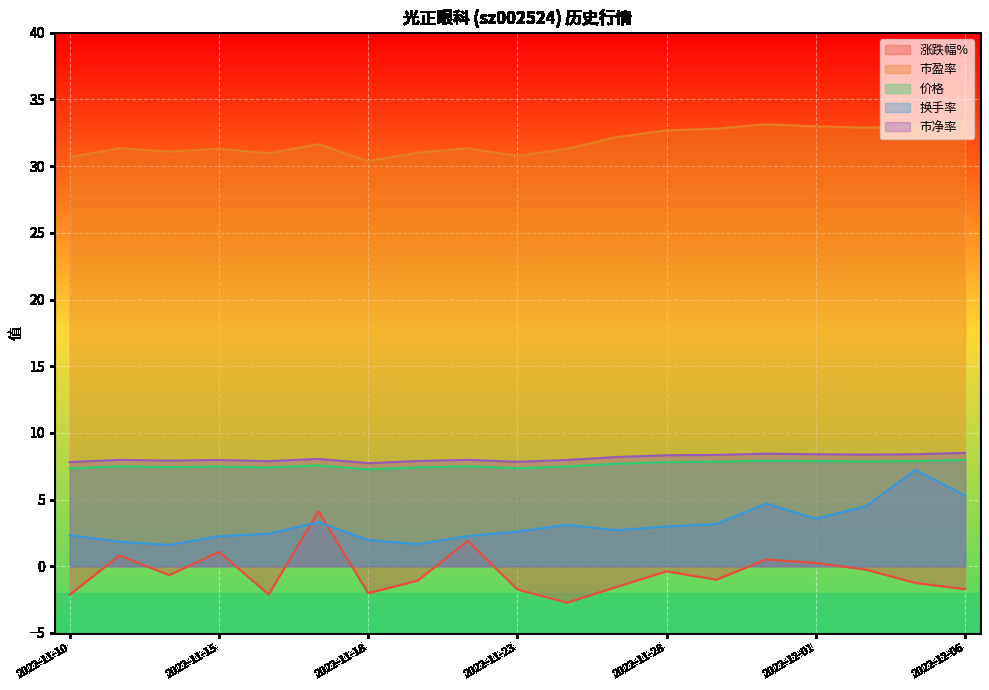

Where is 市盈率 nearest to the value 31?

2022-11-21